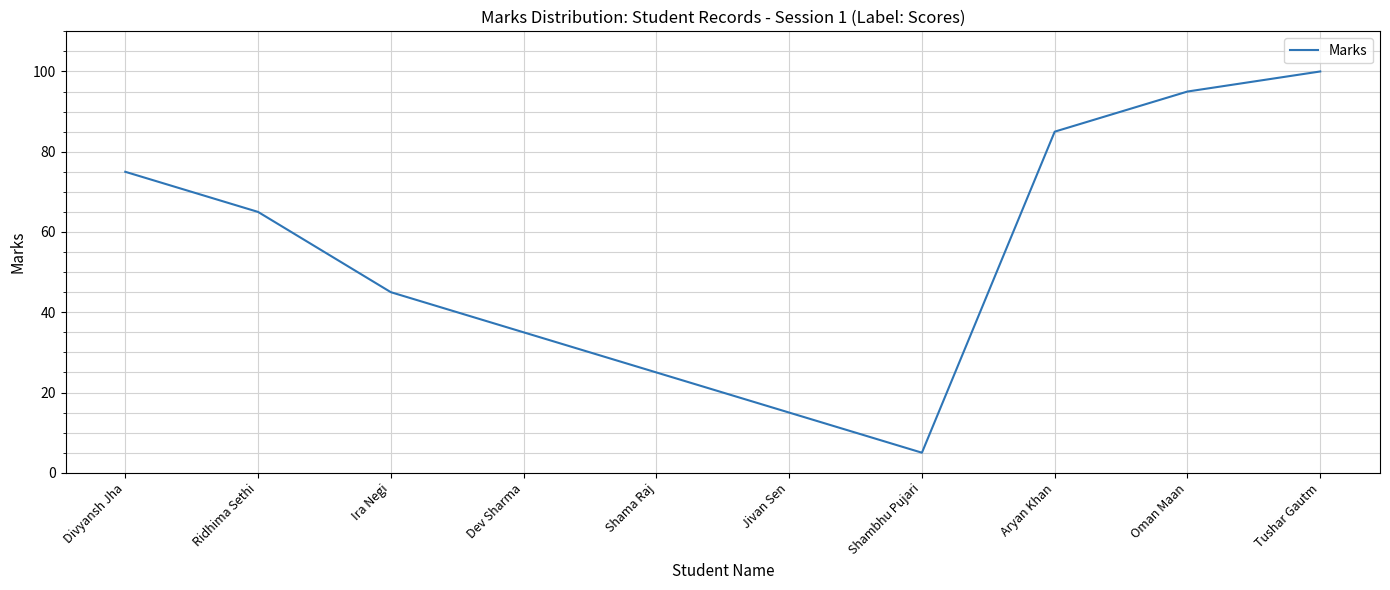

Reading right to left, transcribe all the data shown in this chart.

100	95	85	5	15	25	35	45	65	75